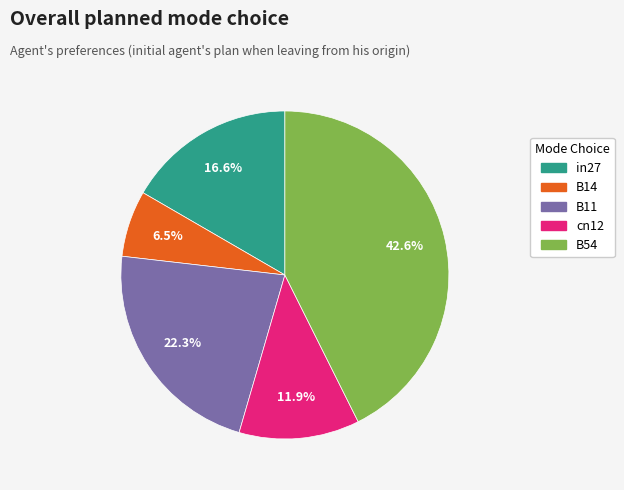

To the nearest percent, what is the combined percentage of cn12 and B54?

55%